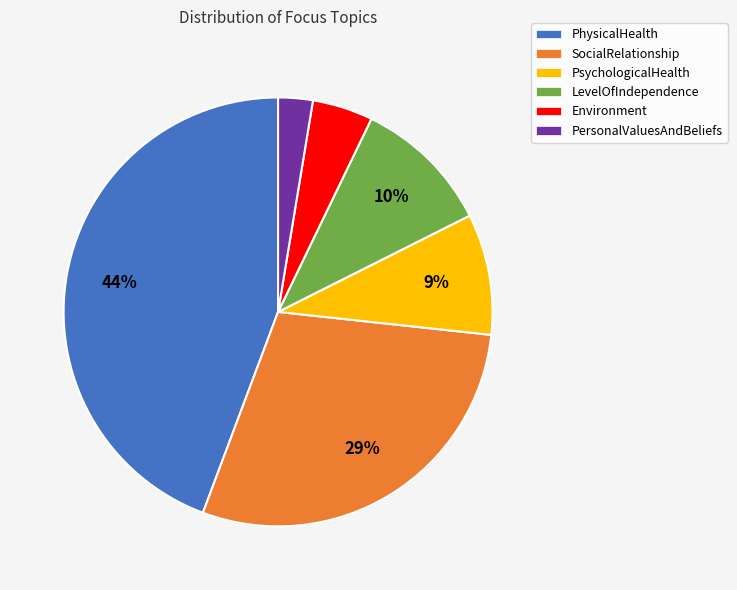

To the nearest percent, what portion does SocialRelationship represent?

29%